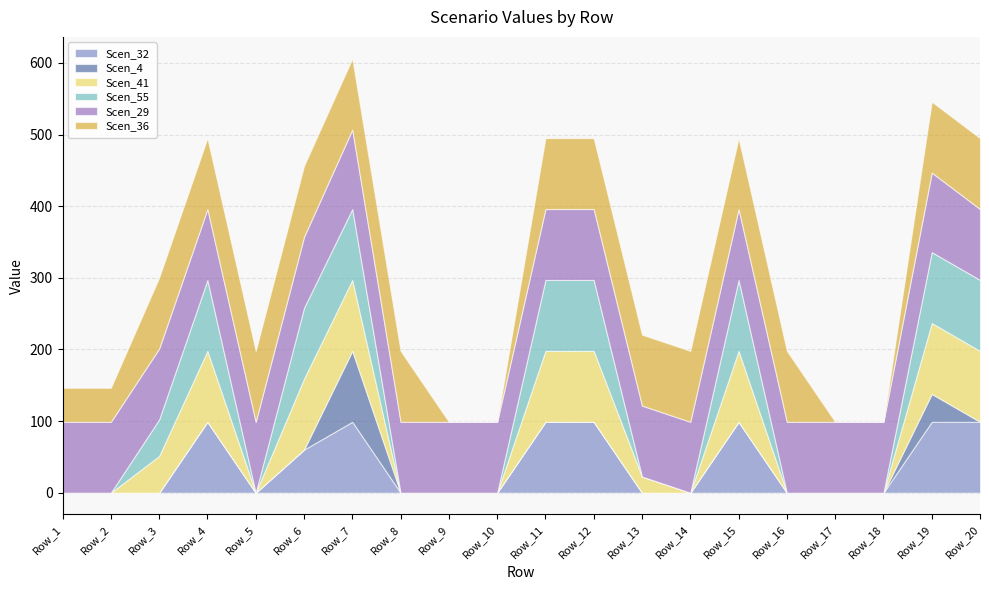

Which series changed the most between Row_3 and Row_18?

Scen_36